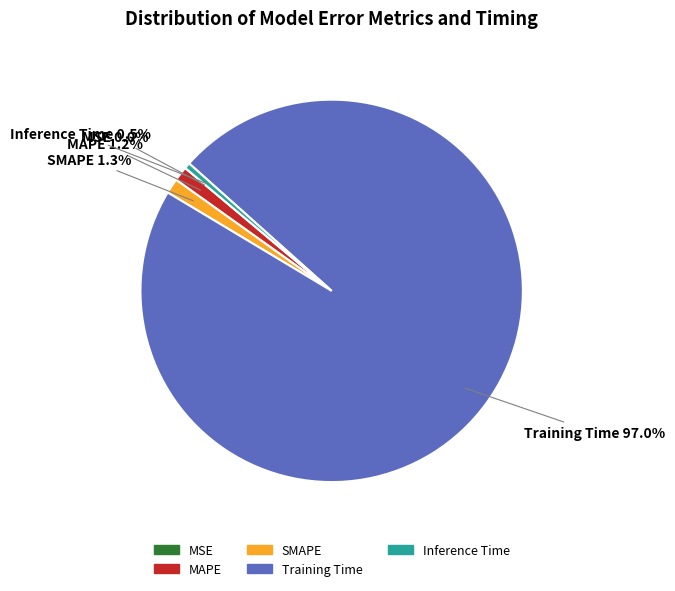

Which has a higher value, MAPE or Training Time?

Training Time